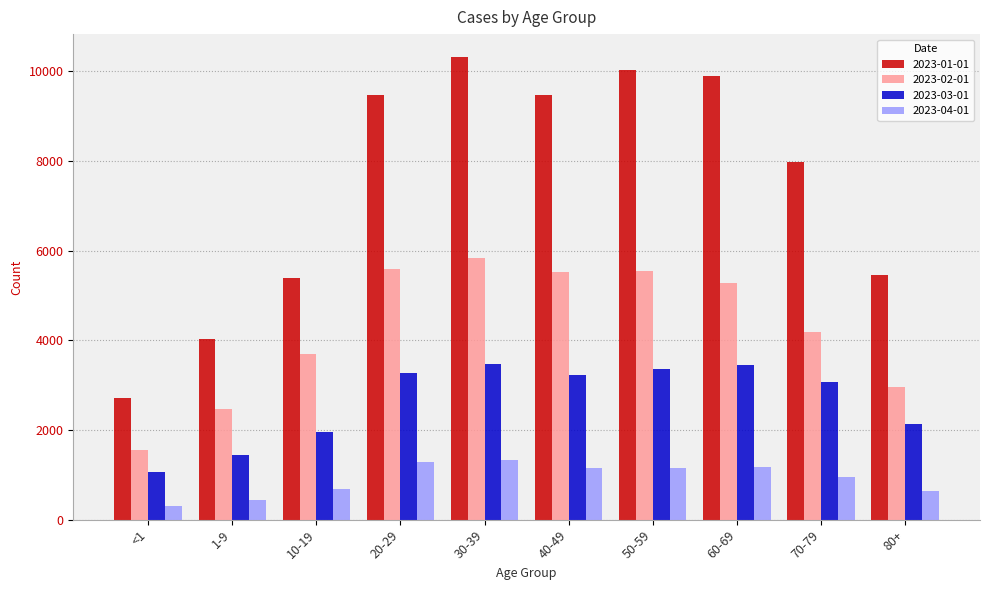

What is the maximum value for 2023-03-01?

3468